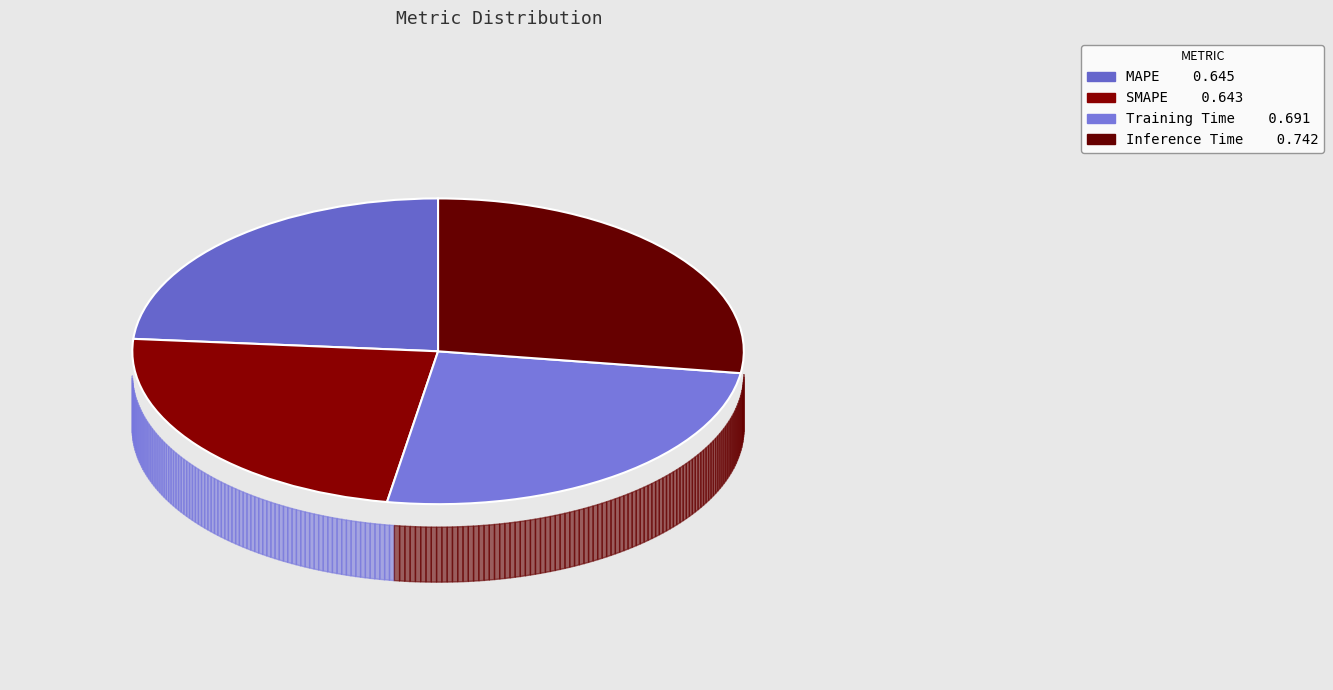

Count the number of slices in the pie.

4